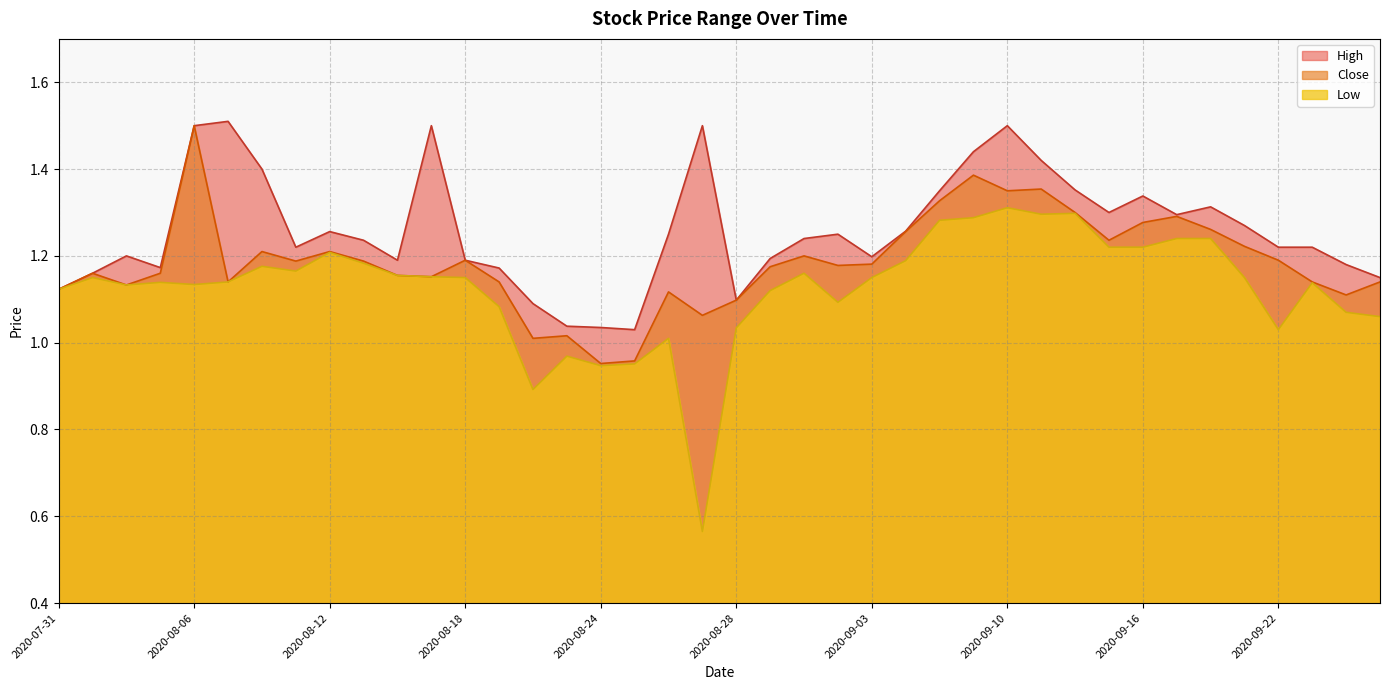

Is it true that Low equals 1.3 at 2020-09-09?

True